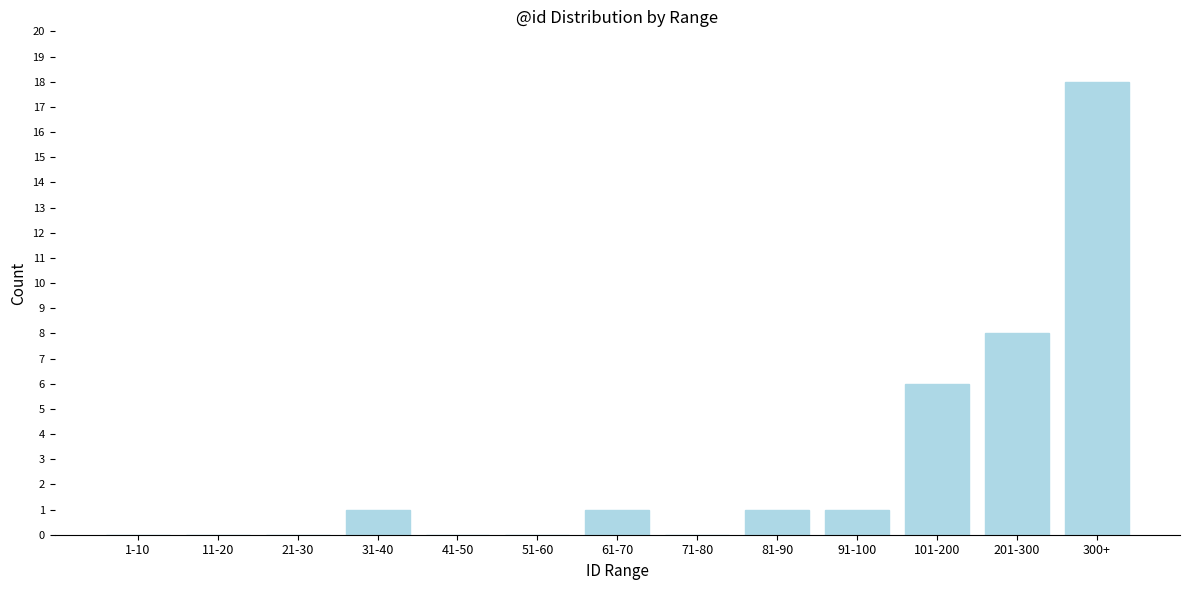

Reading right to left, transcribe all the data shown in this chart.

300+=18	201-300=8	101-200=6	91-100=1	81-90=1	71-80=0	61-70=1	51-60=0	41-50=0	31-40=1	21-30=0	11-20=0	1-10=0